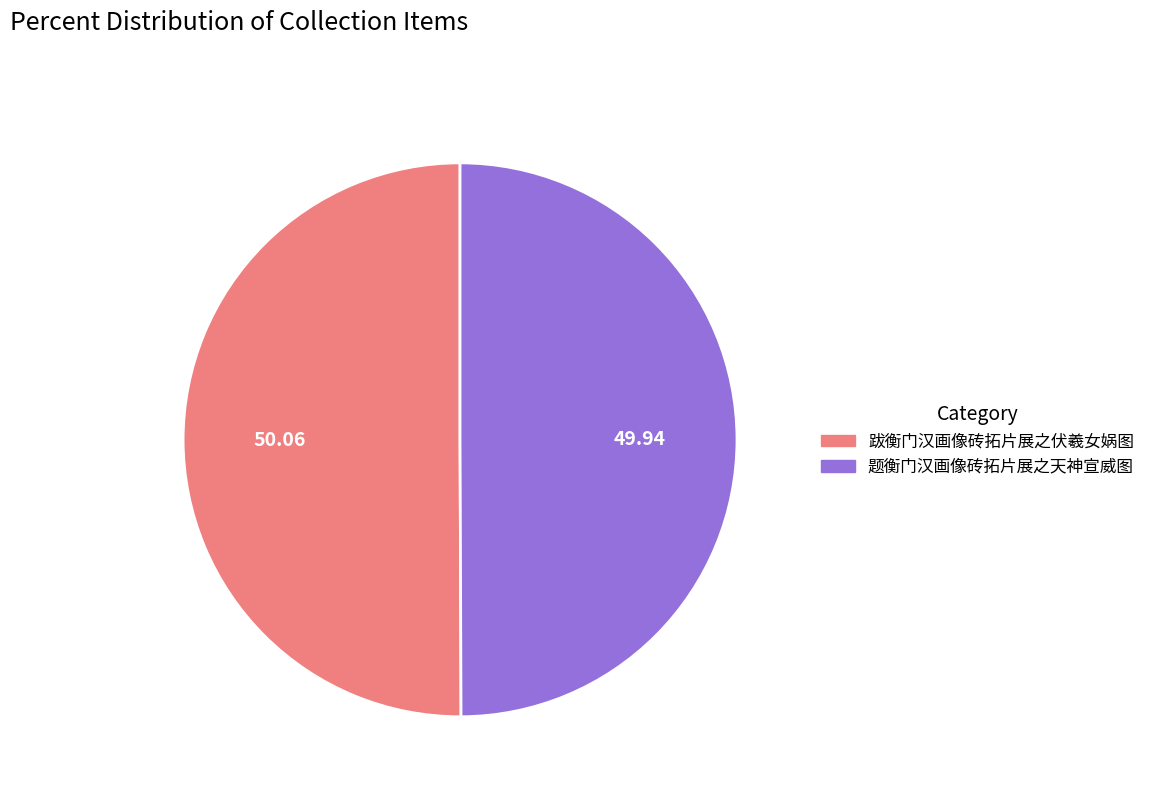

Count the number of slices in the pie.

2